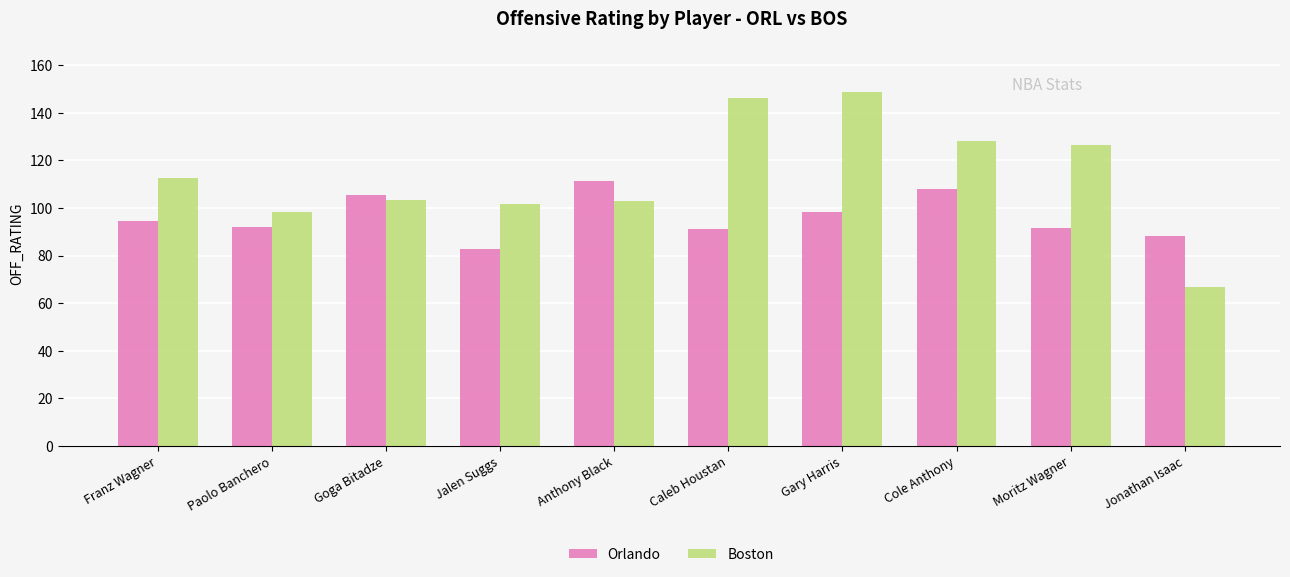

Which series has the largest total across all categories?

Boston